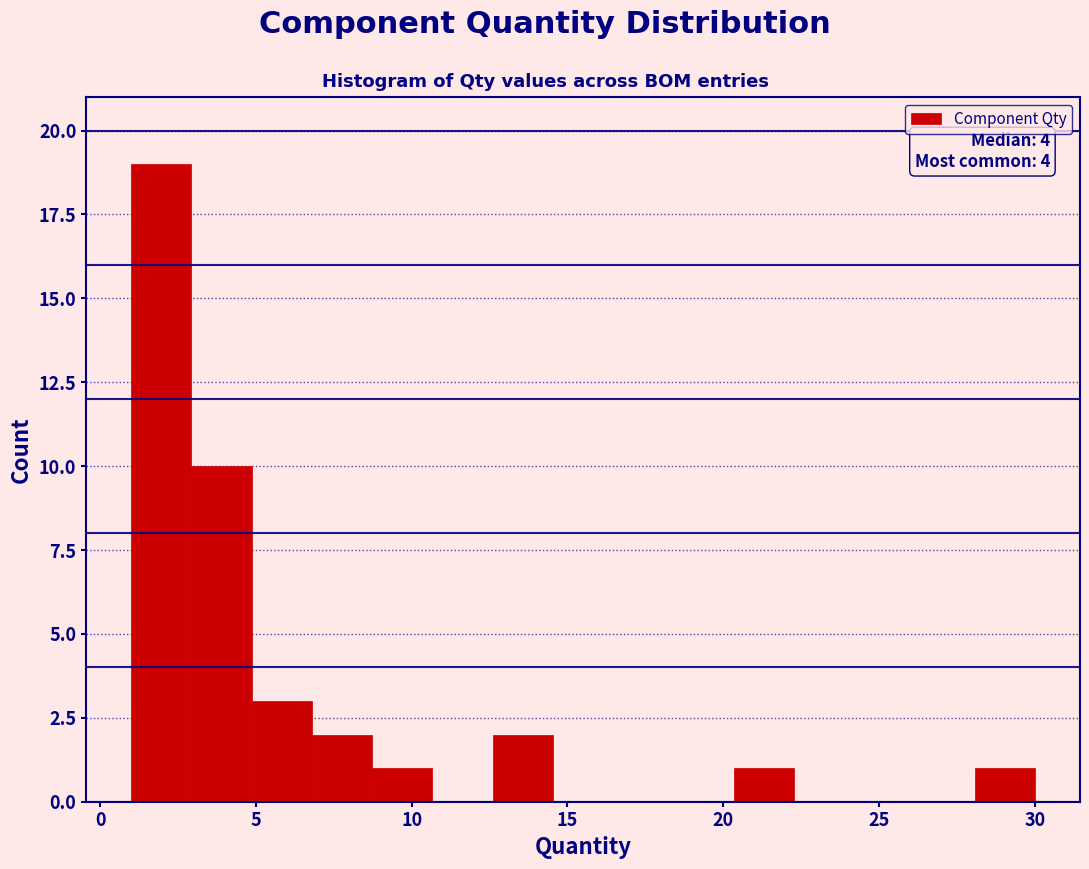

Read against the x-axis, roughly where is the centre of the tallest bar?

2.0